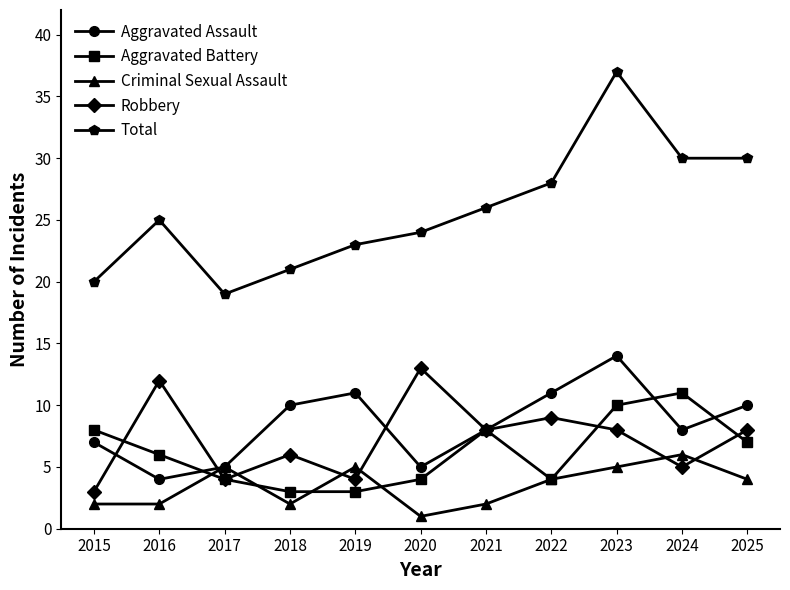

What is the difference between the maximum and second lowest values in the Criminal Sexual Assault series?

4